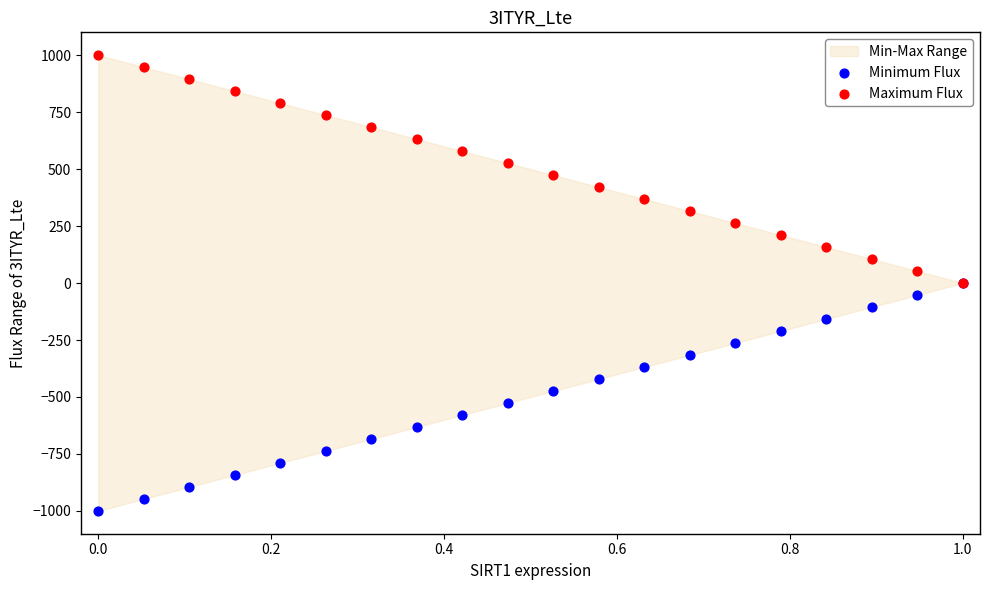

Which series has the largest Y range (max minus min)?

Minimum Flux